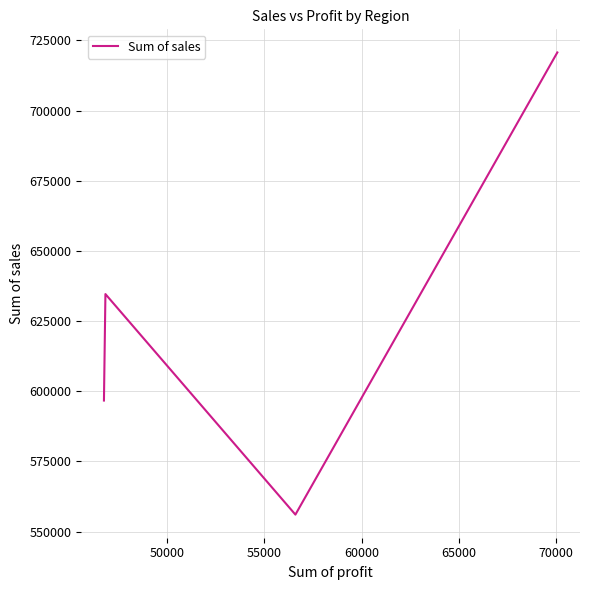

Is this an area chart (filled region under the line)?

No